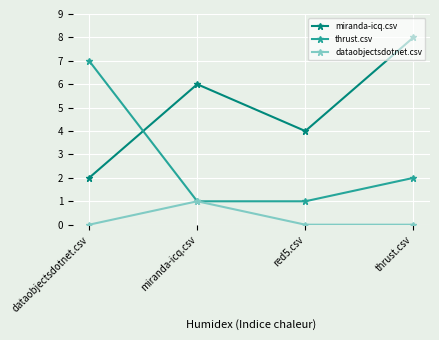

Which series changed the most between miranda-icq.csv and thrust.csv?

miranda-icq.csv